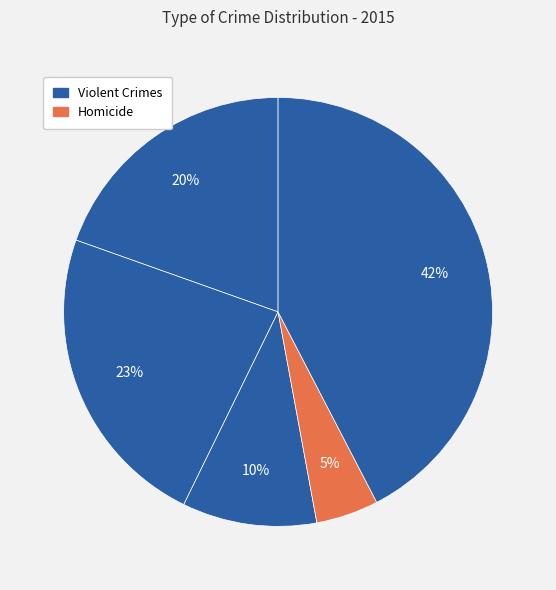

How many segments does this pie chart have?

5